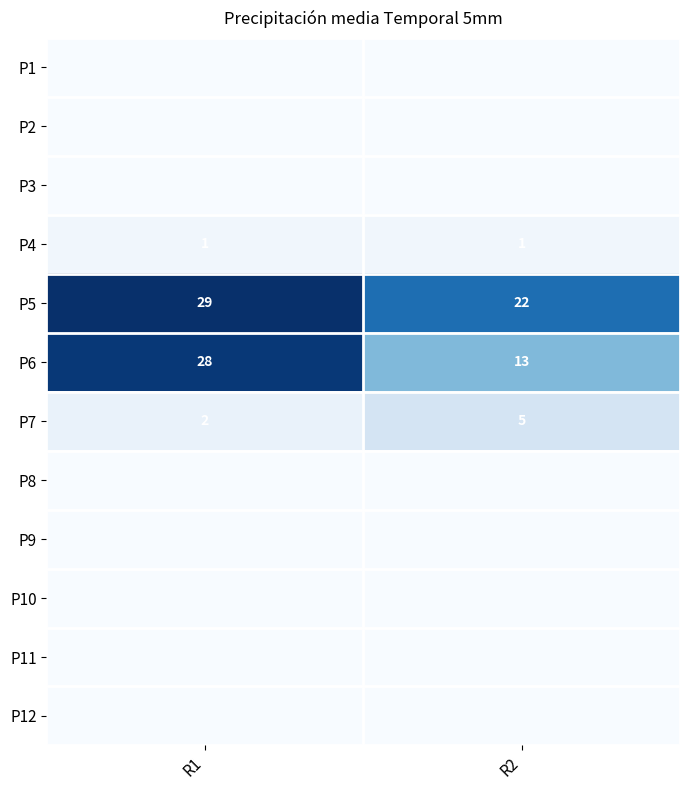

At how many categories does at least one series exceed 12?

2